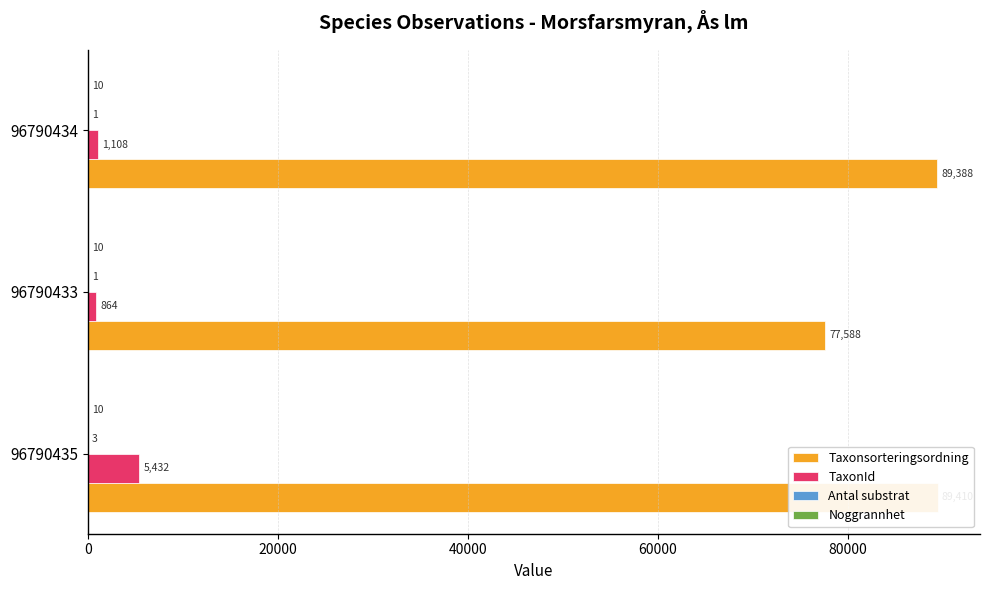

Which series has the largest range (max minus min)?

Taxonsorteringsordning